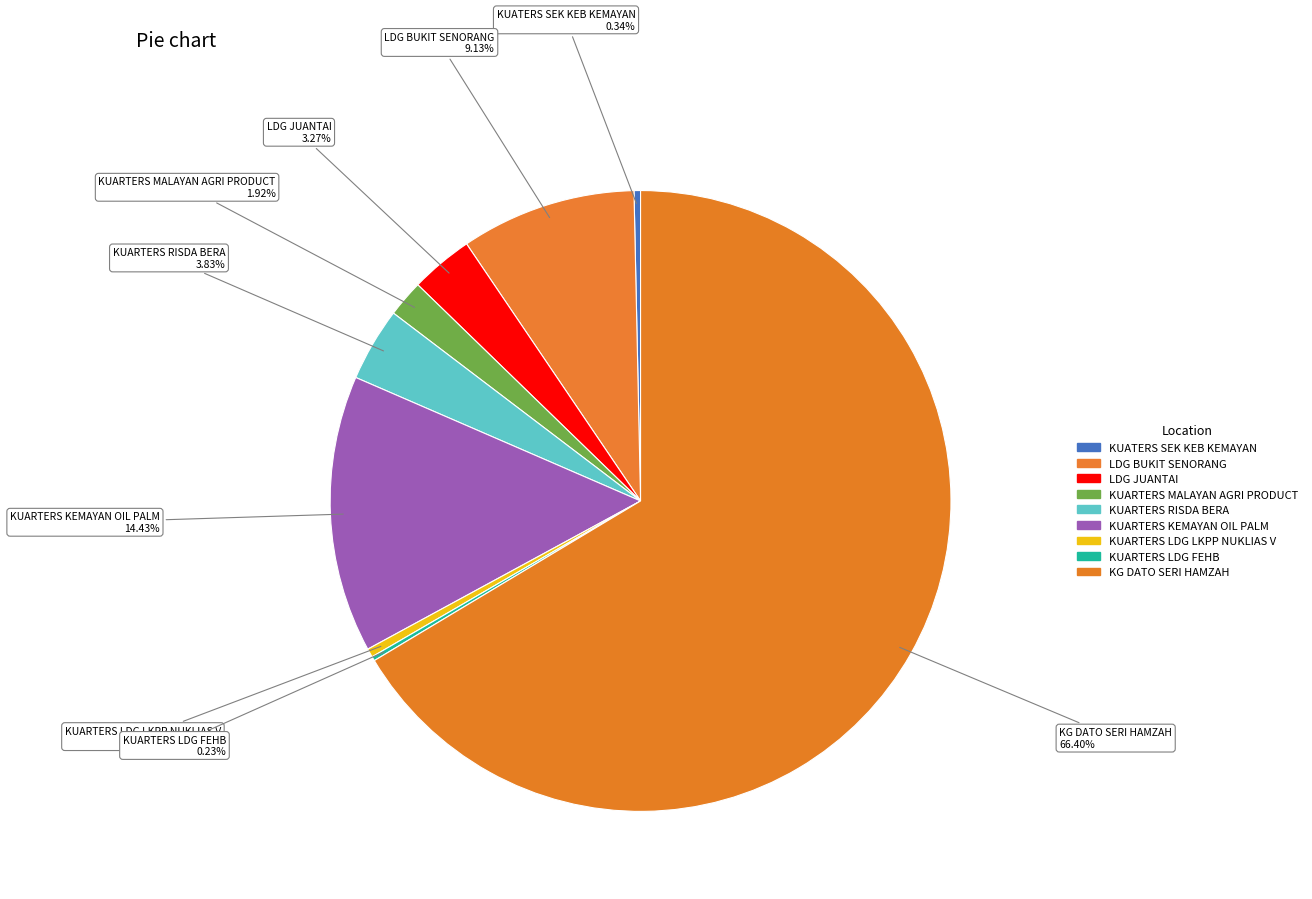

Is it true that KG DATO SERI HAMZAH is 61% of the pie?

False